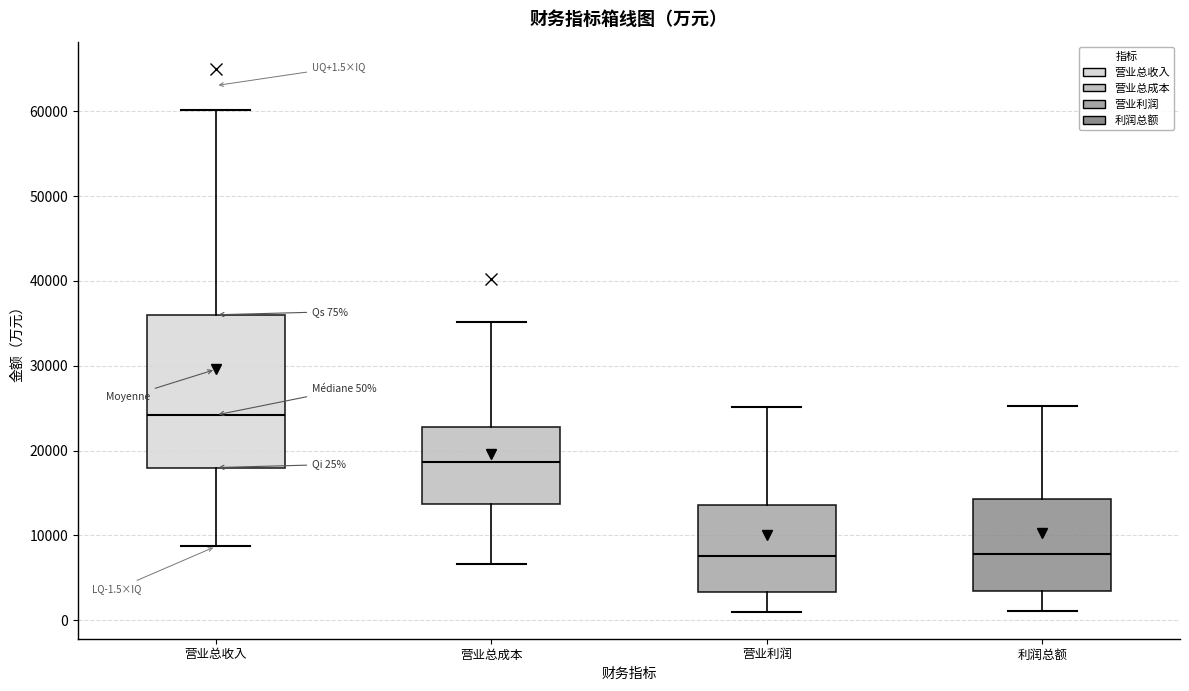

Which box is the tallest, from its lower edge to its upper edge?

营业总收入